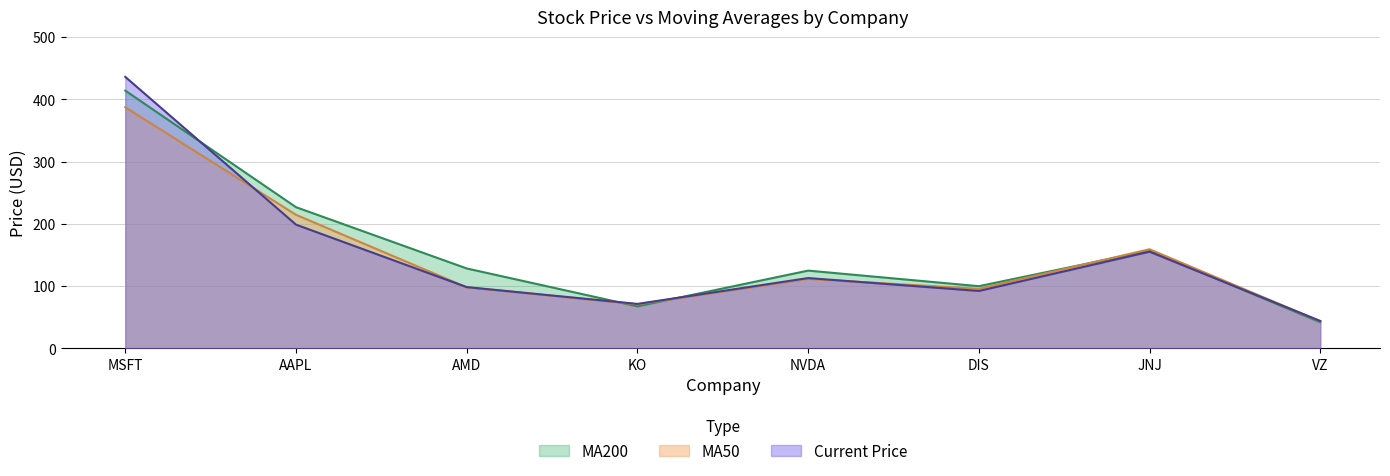

What is the maximum value for MA50?

387.4